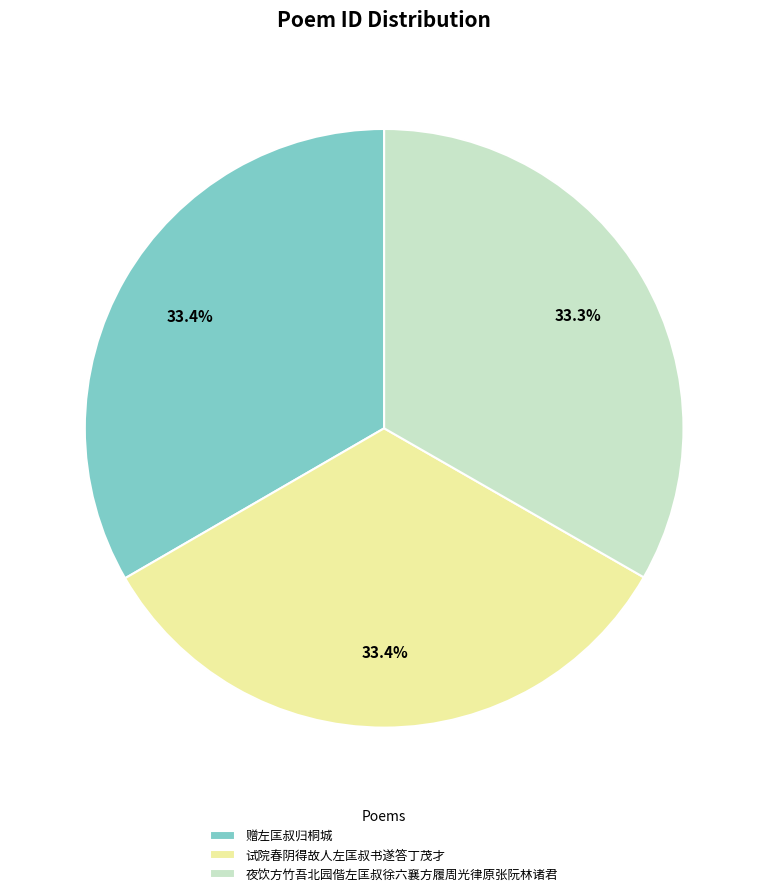

To the nearest percent, what portion does 赠左匡叔归桐城 represent?

33%